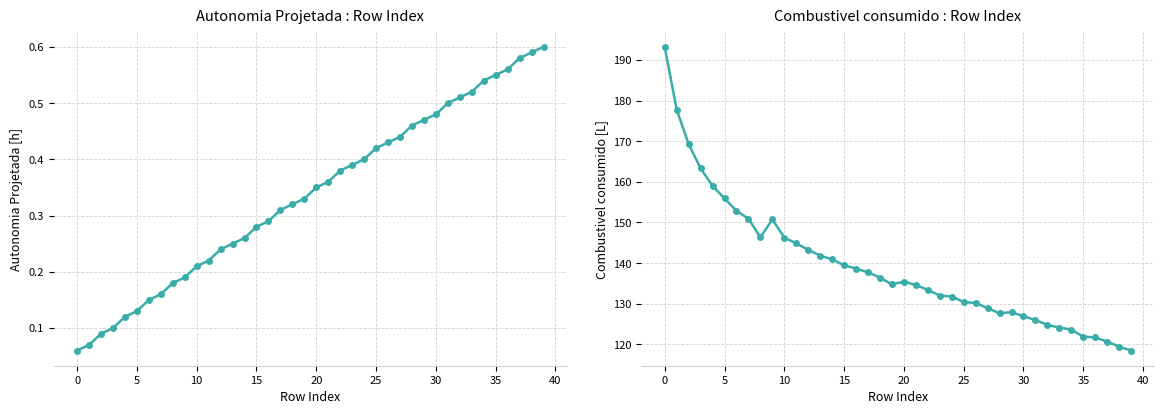

Which has a higher value, 35 or 36?

36